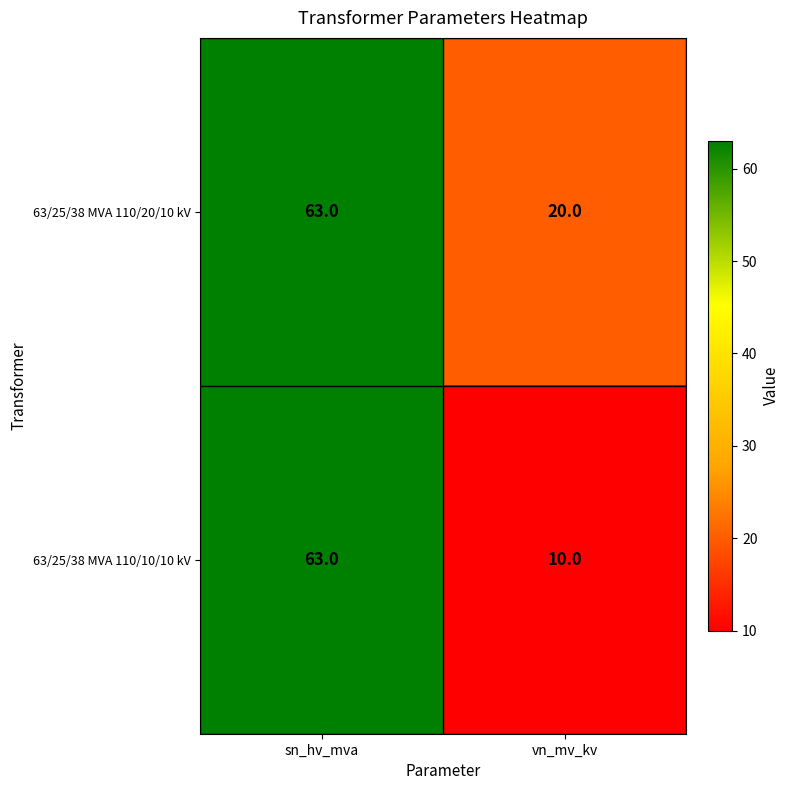

At which category does the chart reach its peak across all series?

sn_hv_mva